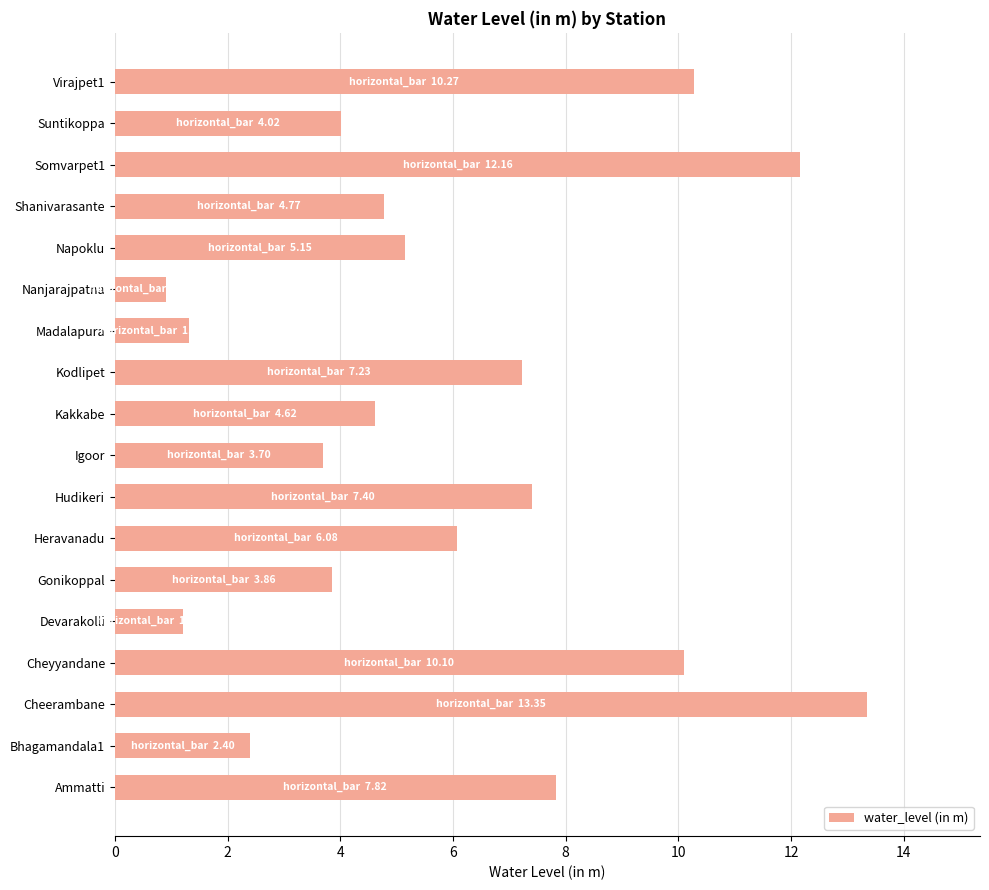

What is the smallest value displayed?

0.9